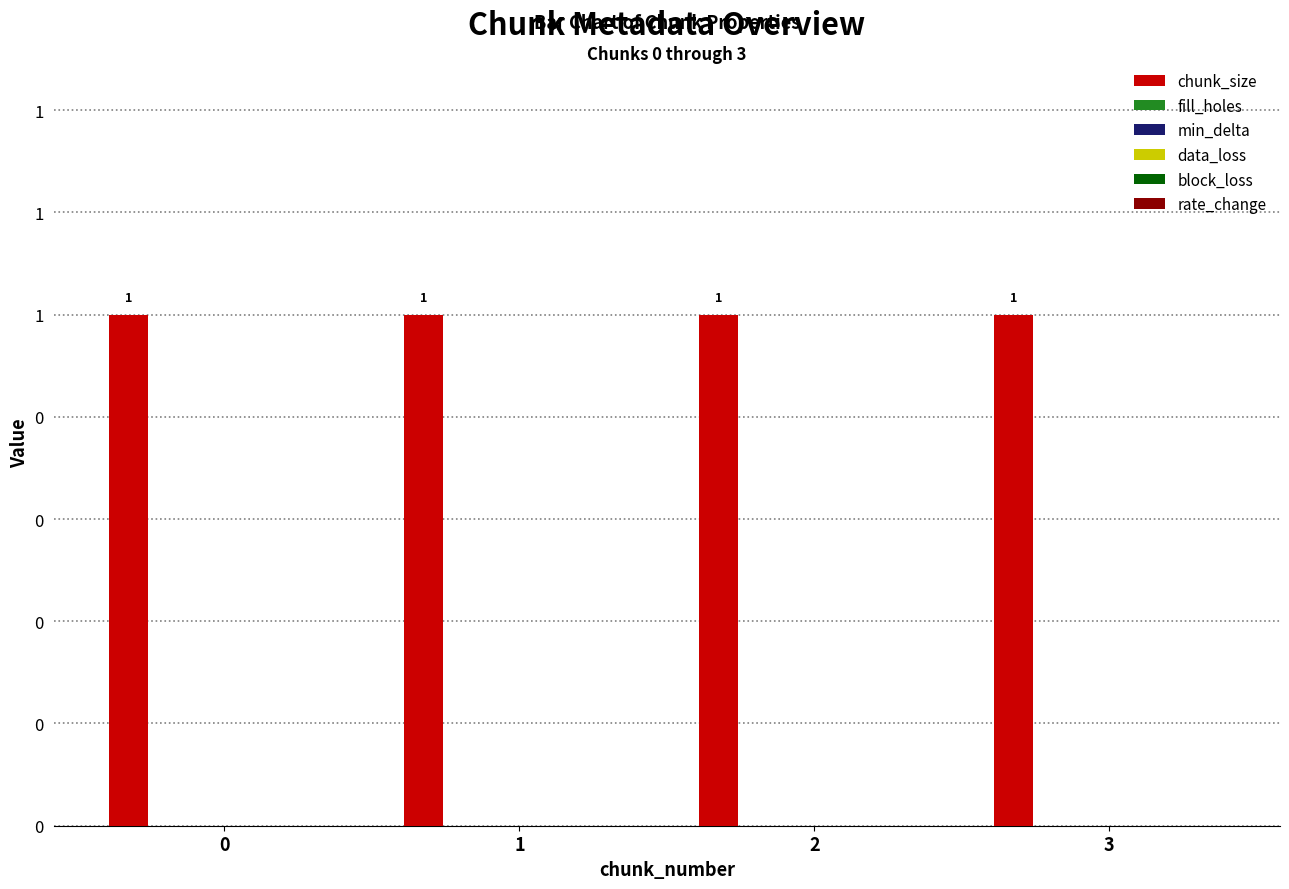

Which series has the widest spread of values?

chunk_size